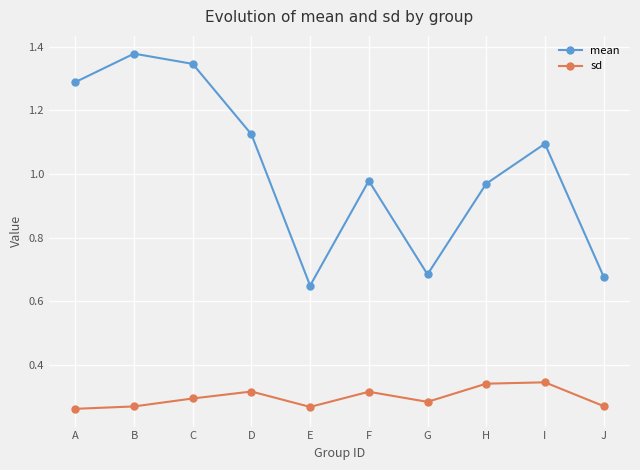

How many data points does each series have?

10